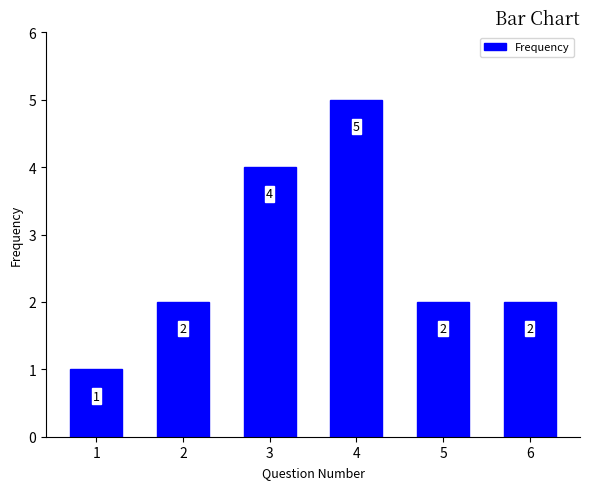

How many bars are there in total?

6